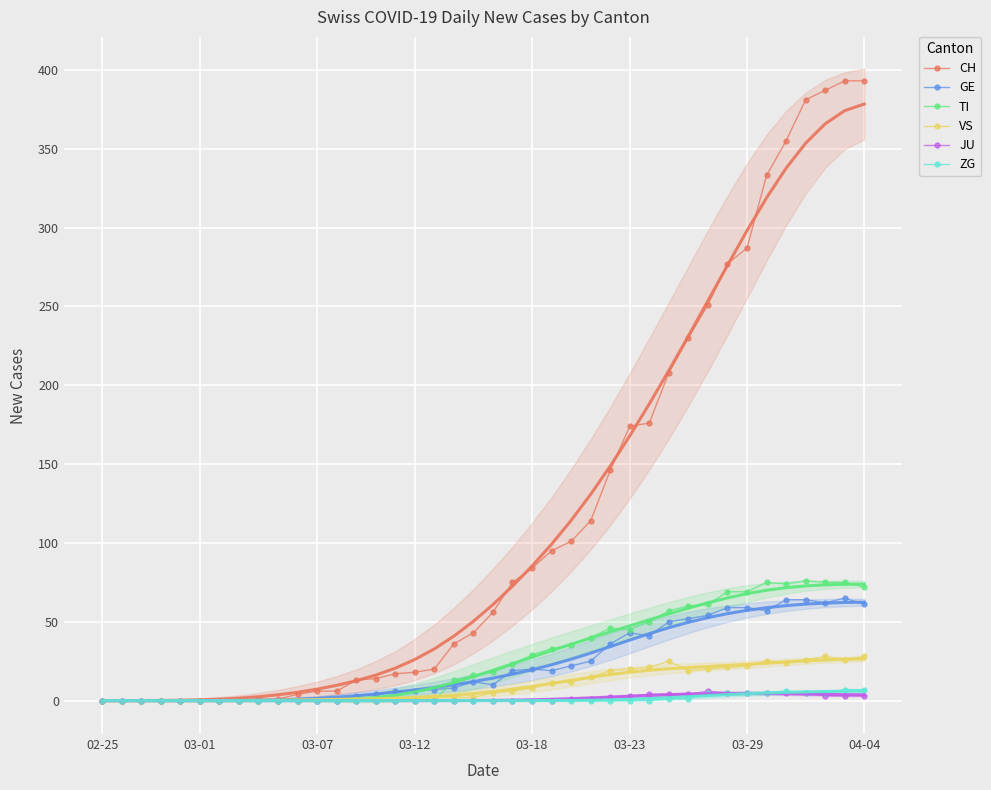

True or false: TI has a value of 46 at 24.

False